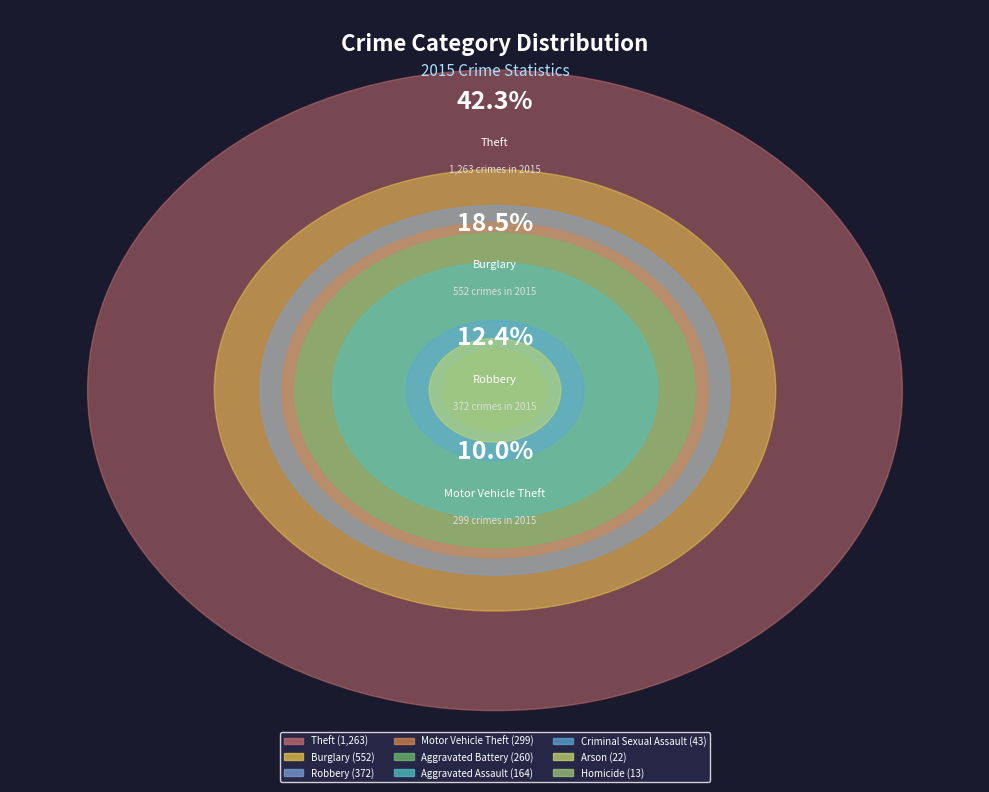

True or false: Burglary accounts for 7% of the total.

False